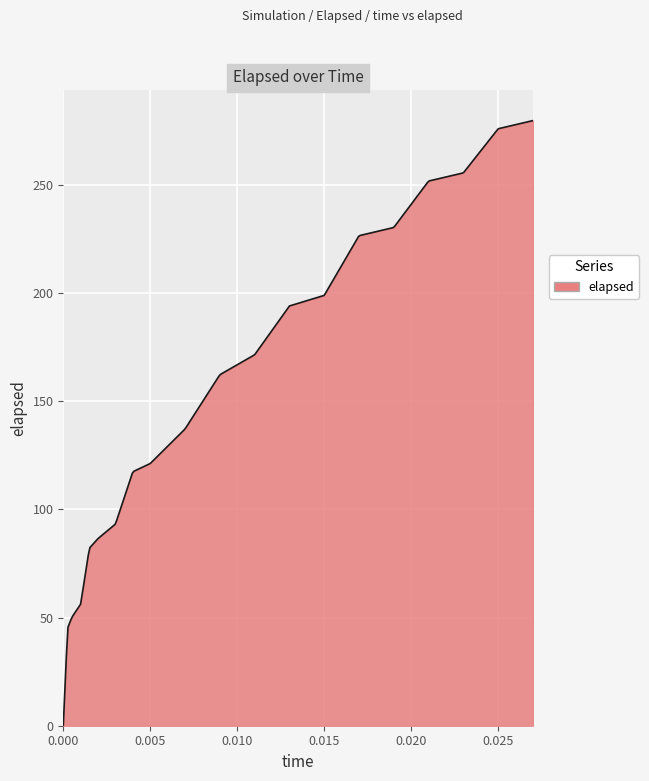

What is the maximum value shown in the chart?

279.6